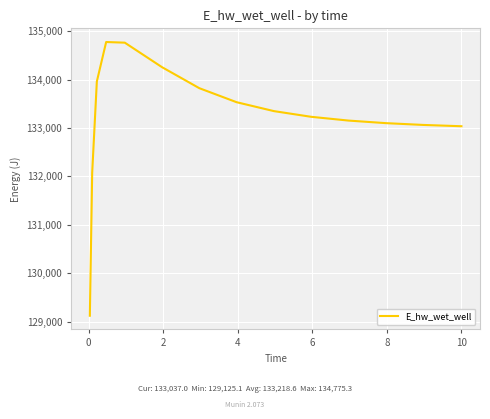

What is the greatest value displayed?

134775.3